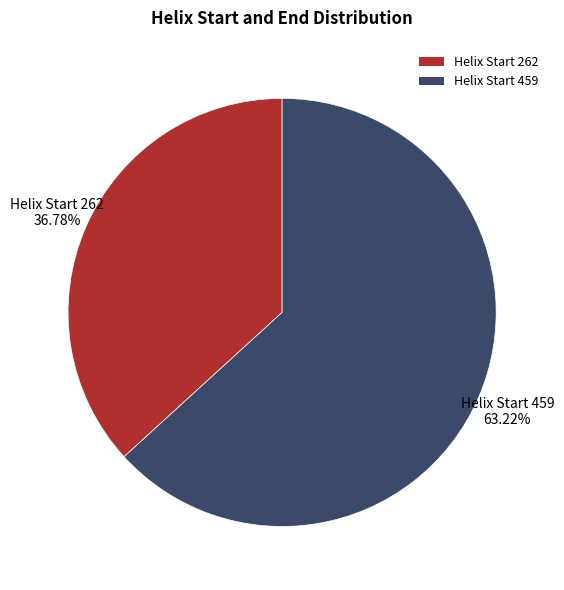

What is the ratio of the value at Helix Start 262 to the value at Helix Start 459?

0.6